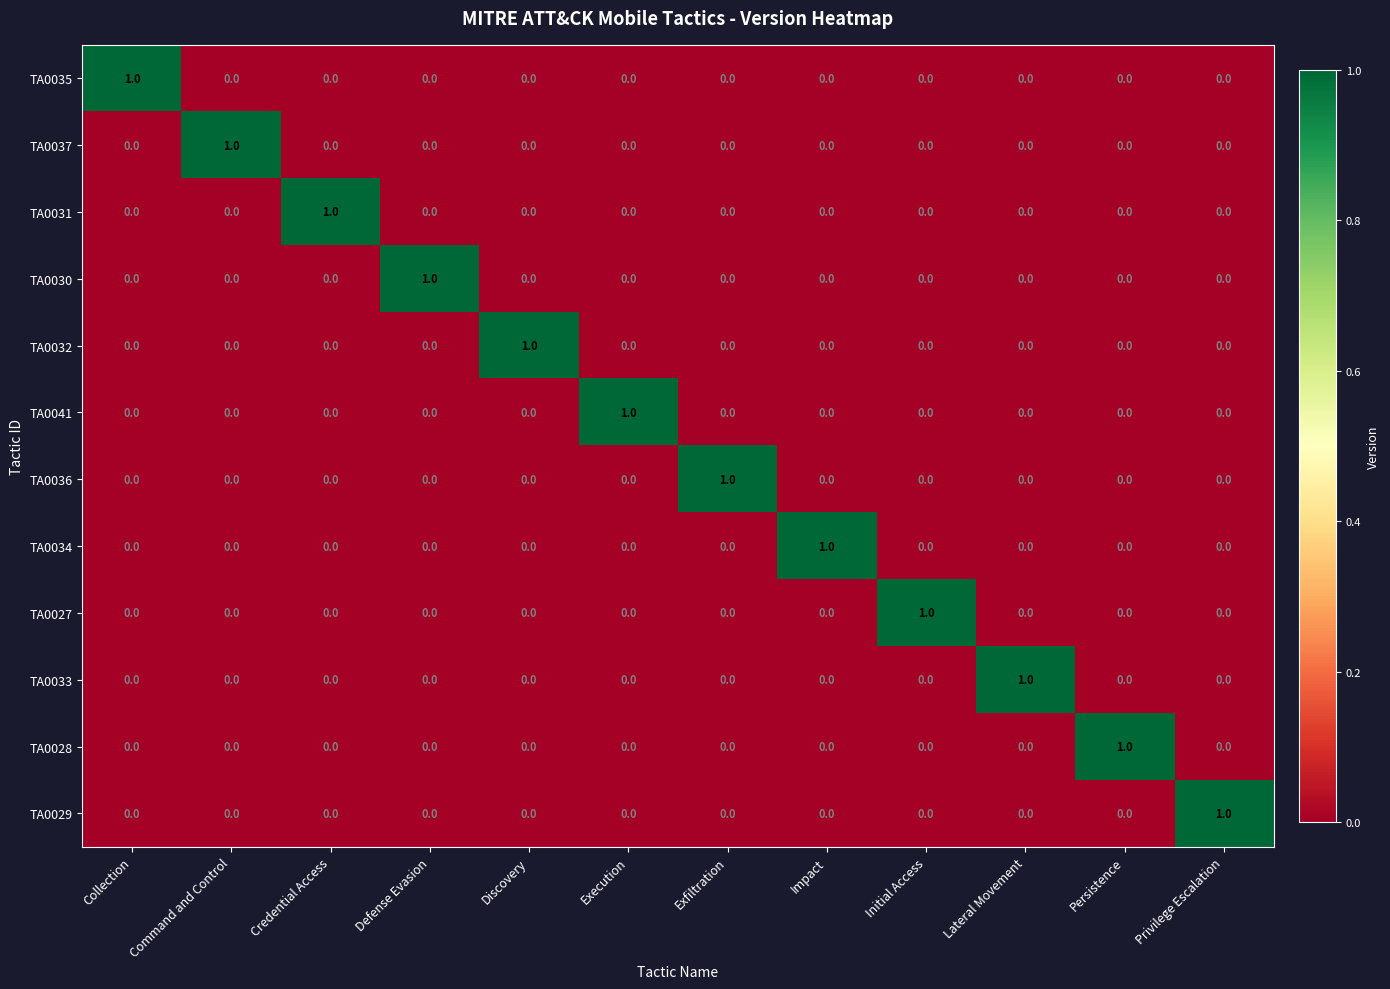

What is the total value across all series at Discovery?

1